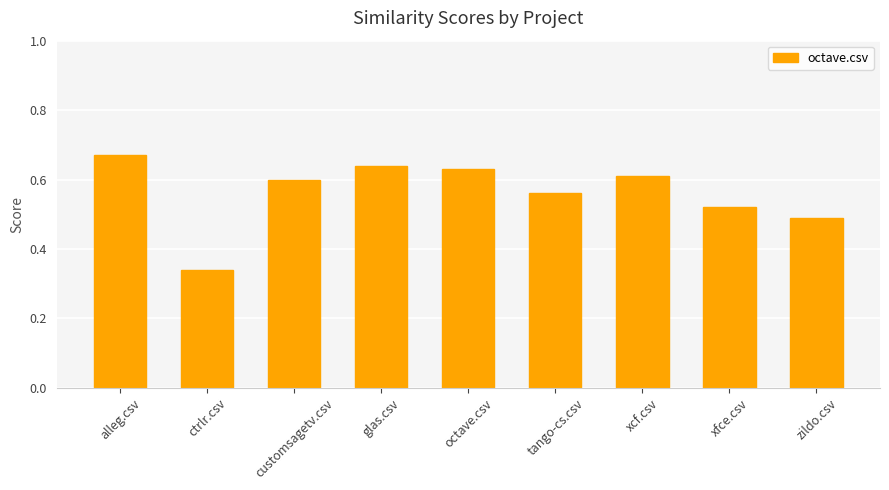

The chart shows a value of 0.6 at octave.csv. True or false?

True